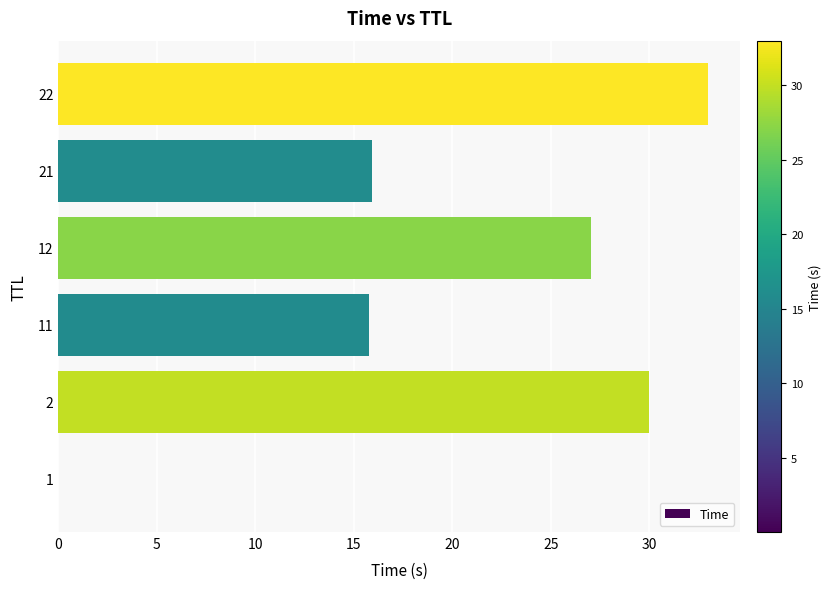

The chart shows a value of 45.2 at 12. True or false?

False